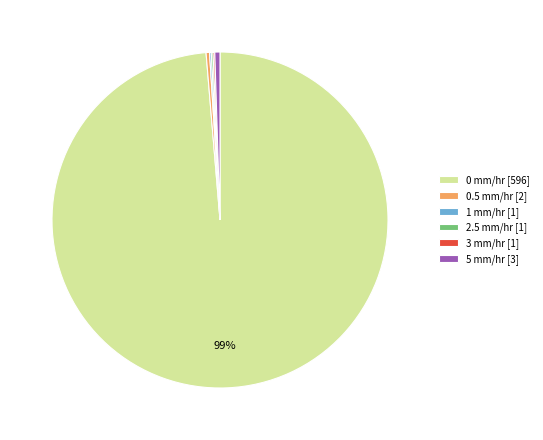

Which category has the biggest portion of the pie?

0 mm/hr